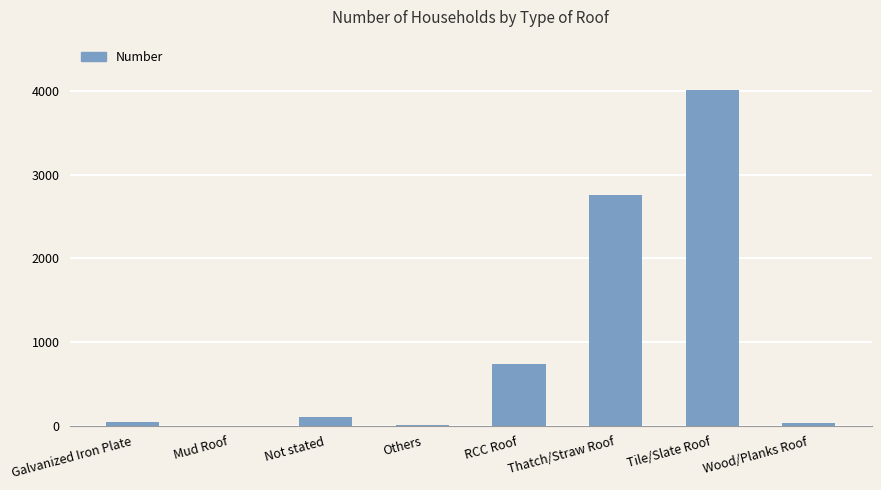

What is the ratio of the value at Galvanized Iron Plate to the value at Not stated?

0.5